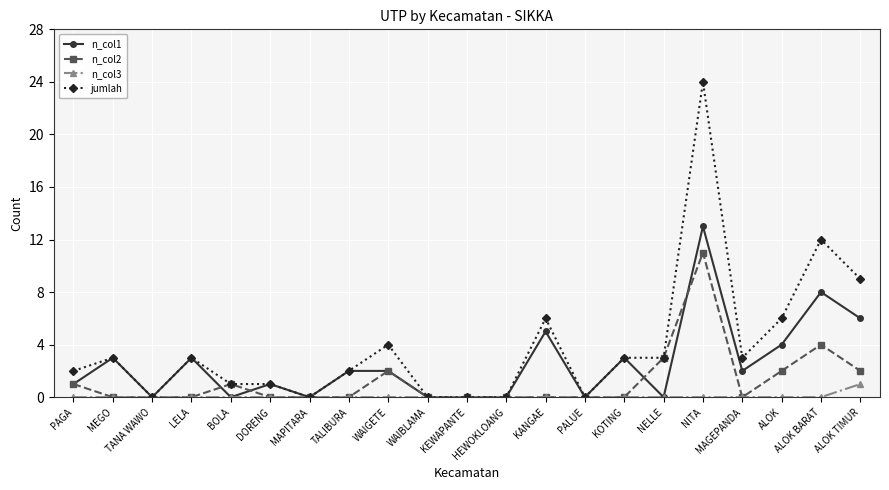

Is the value of n_col2 at KOTING greater than the value of jumlah at ALOK BARAT?

No